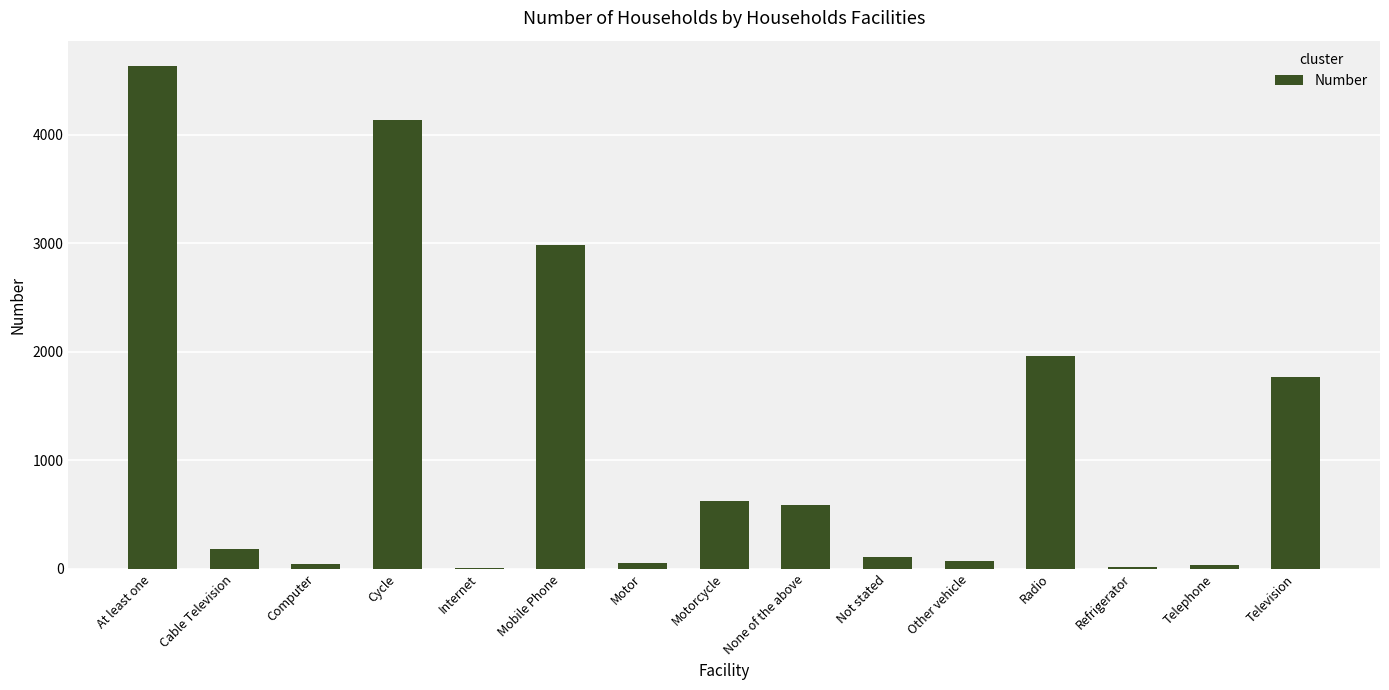

True or false: the data shows 2985 at Mobile Phone.

True